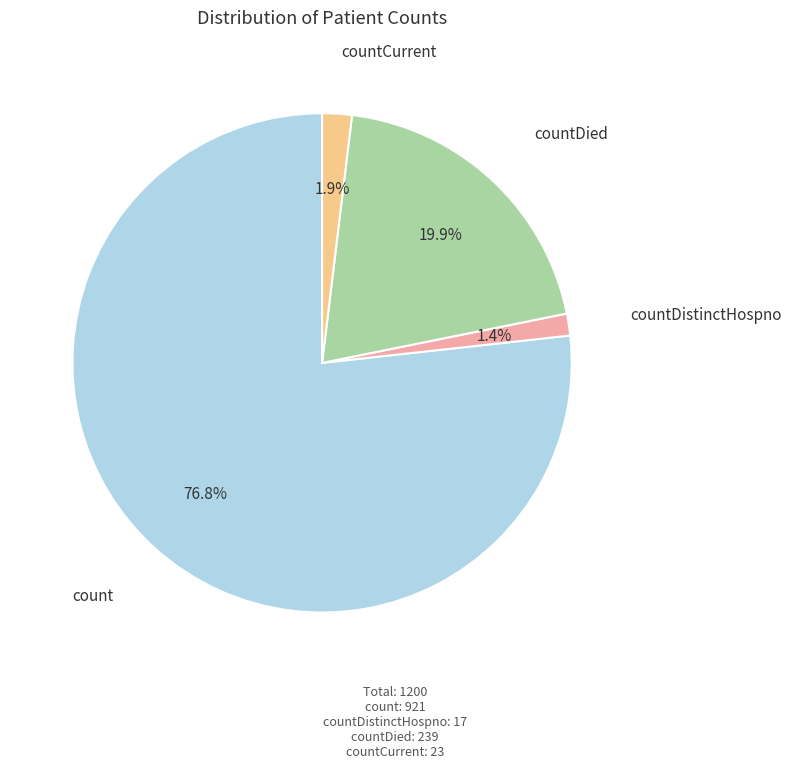

Is there any slice that represents more than half of the pie?

Yes